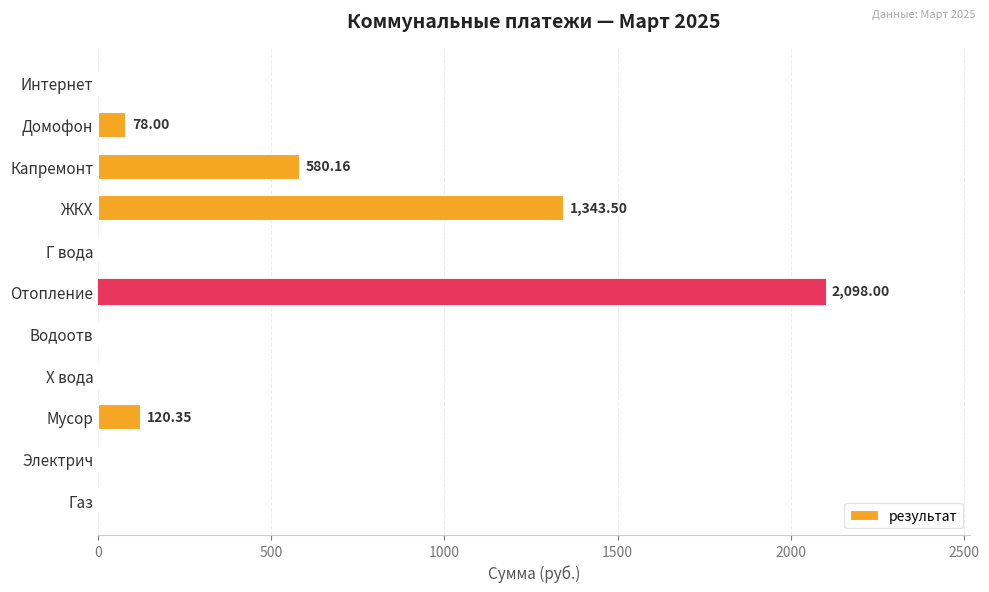

Where is the data nearest to the value 1049?

ЖКХ